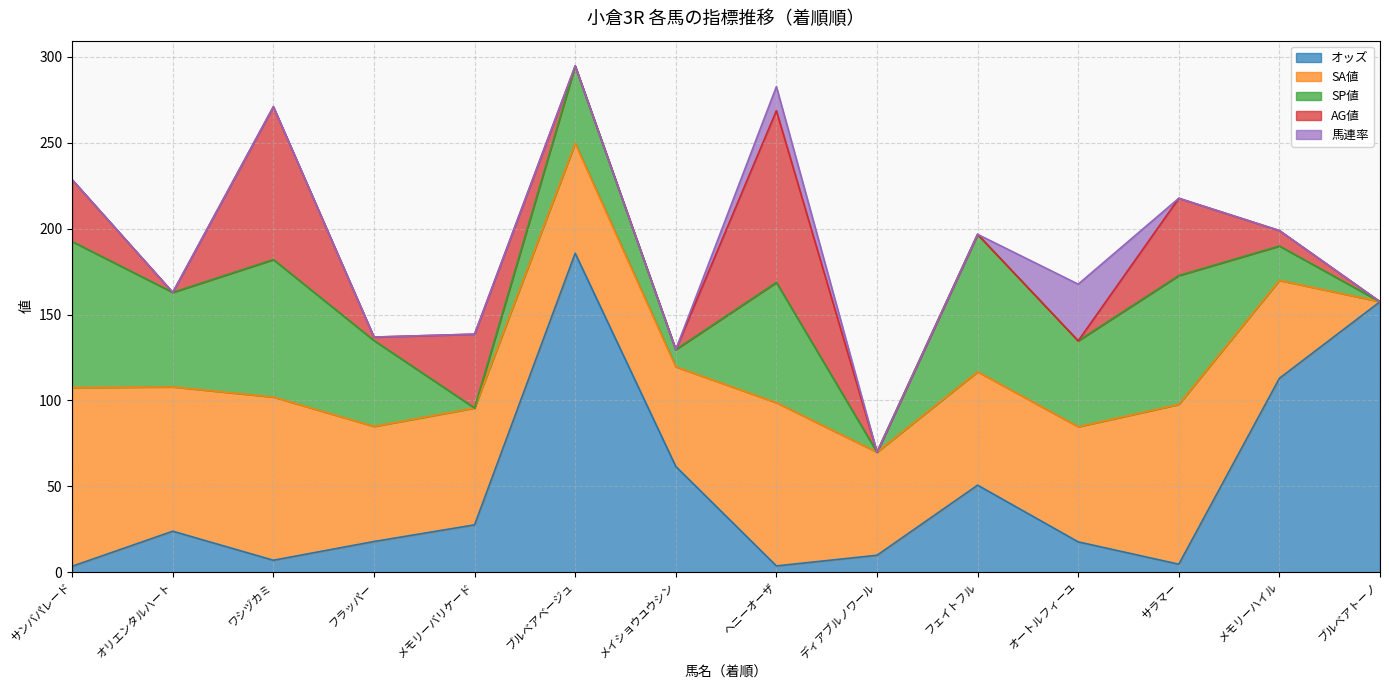

How many lines are shown in the chart?

5